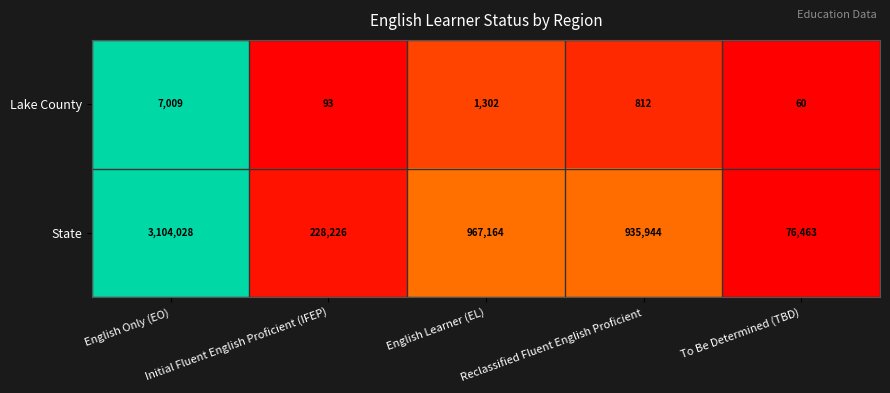

Rank the series at English Only (EO) from lowest to highest value.

Lake County, State